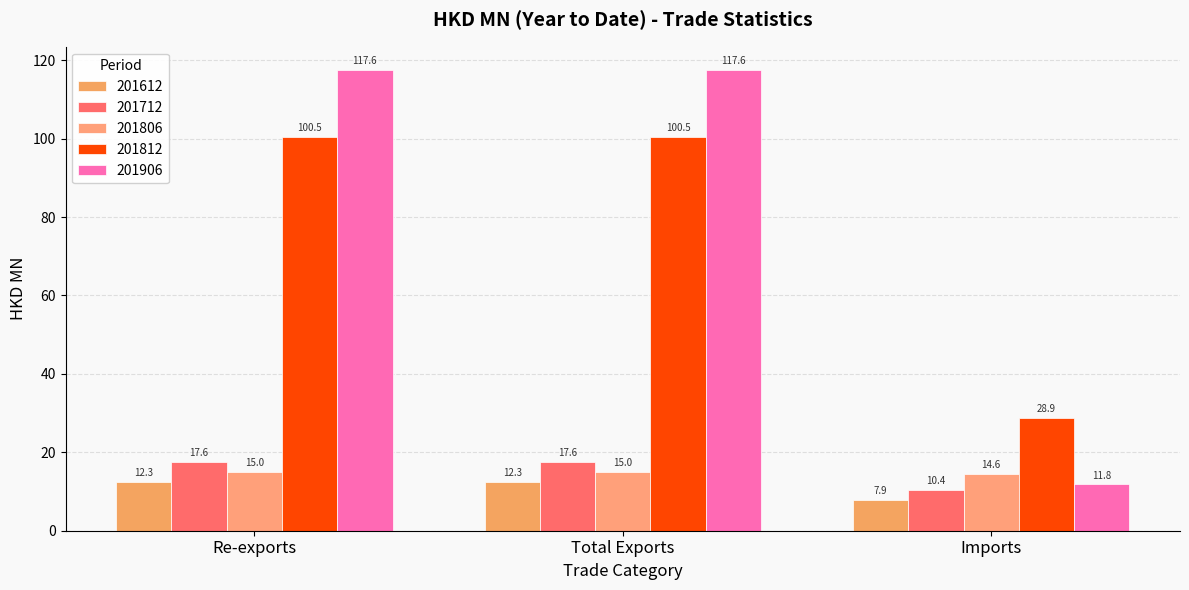

What is the difference between the 201612 values at Total Exports and Imports?

4.5